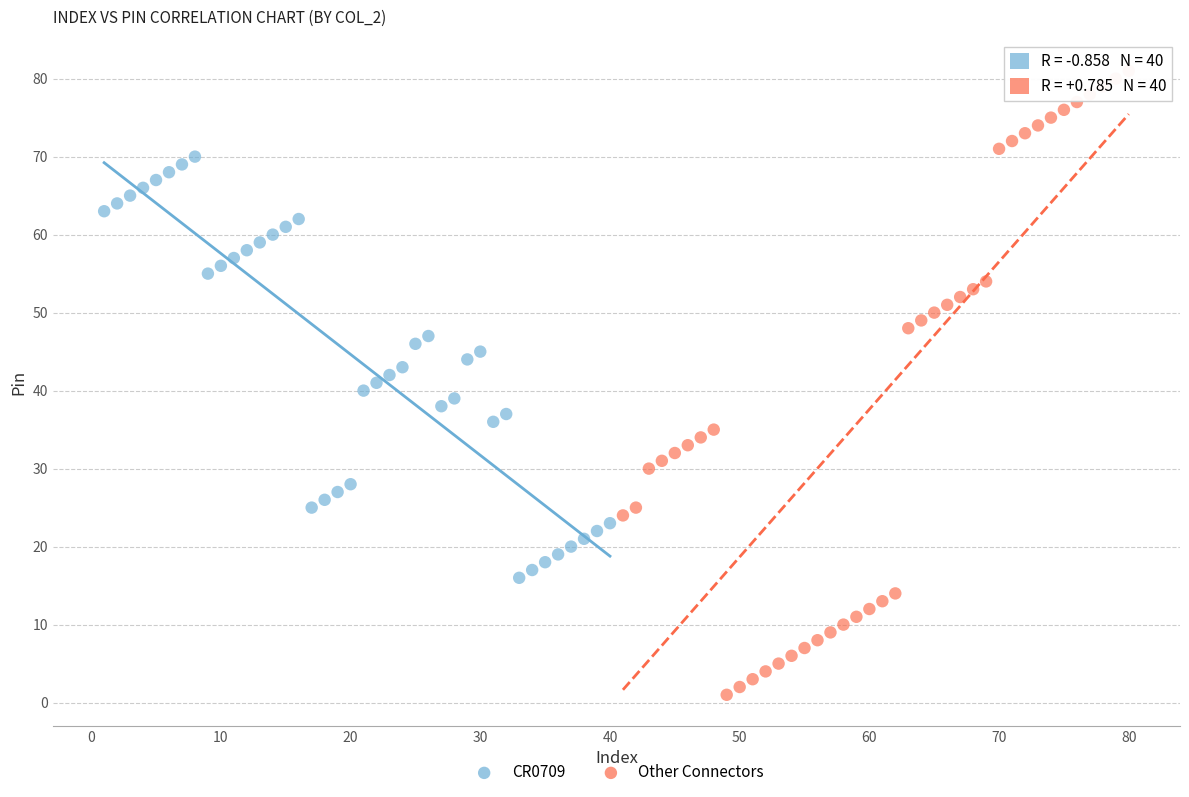

Which series reaches the minimum Y coordinate?

Other Connectors